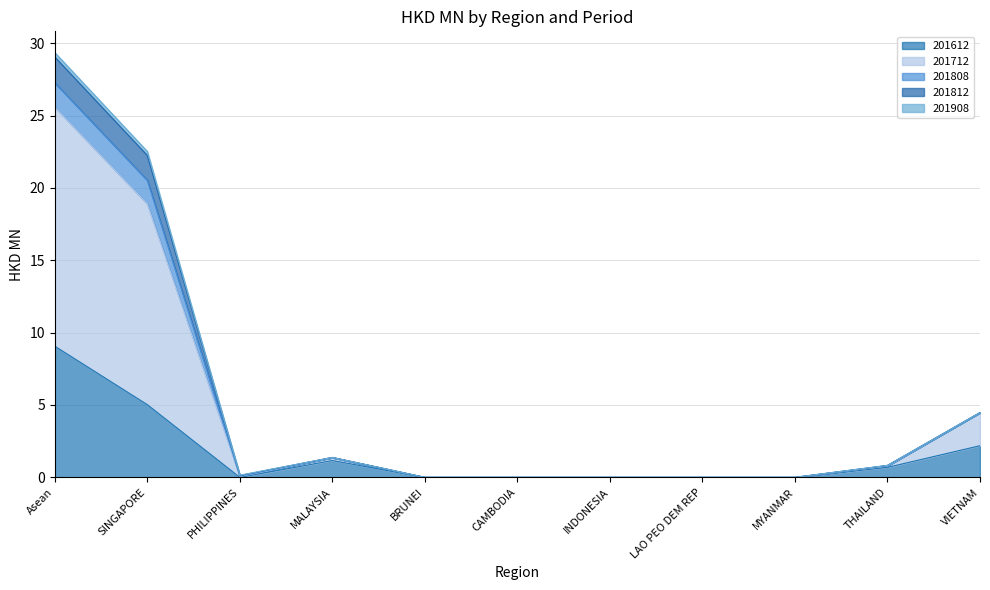

At which category is the sum across all series the highest?

Asean